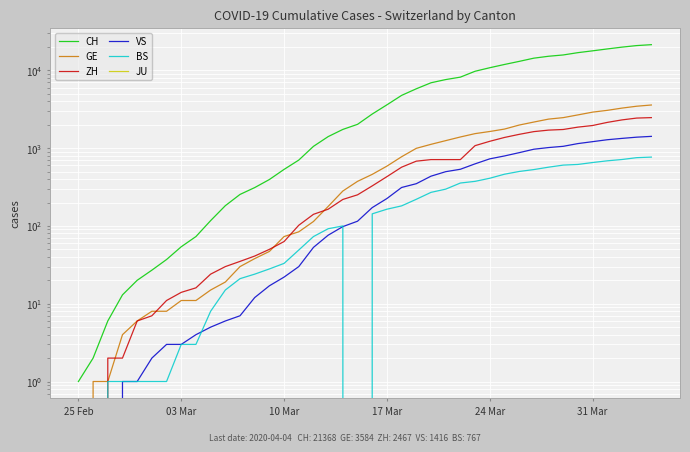

At how many categories does at least one series exceed 7343?

15